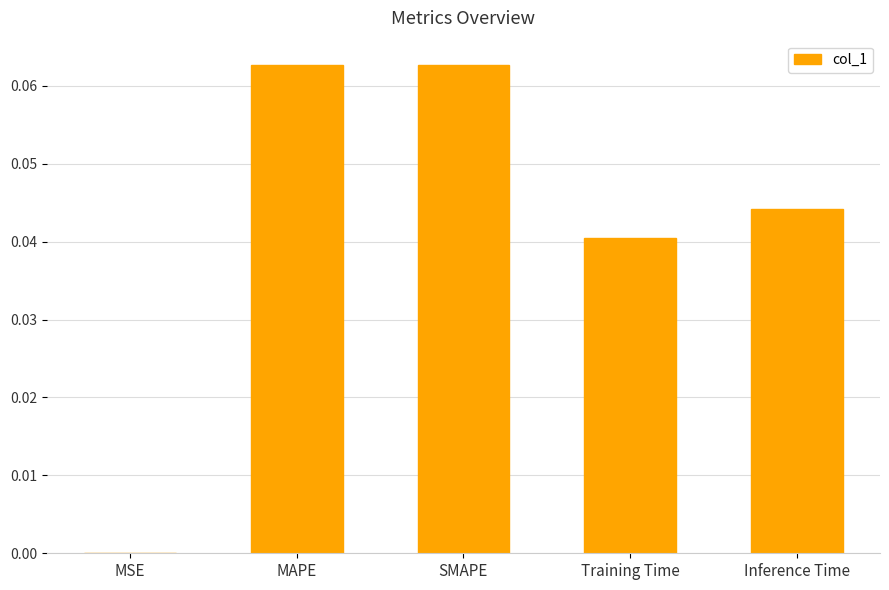

The value at Inference Time is 0.0. True or false?

True